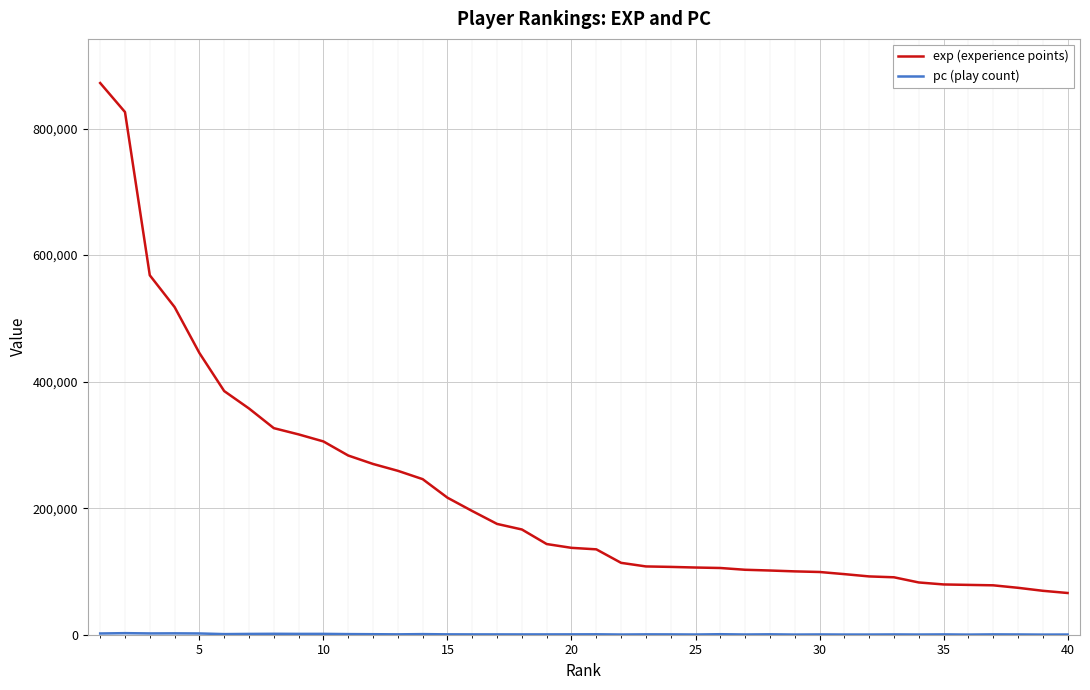

What is the difference between the maximum and minimum values in the exp (experience points) series?

805930